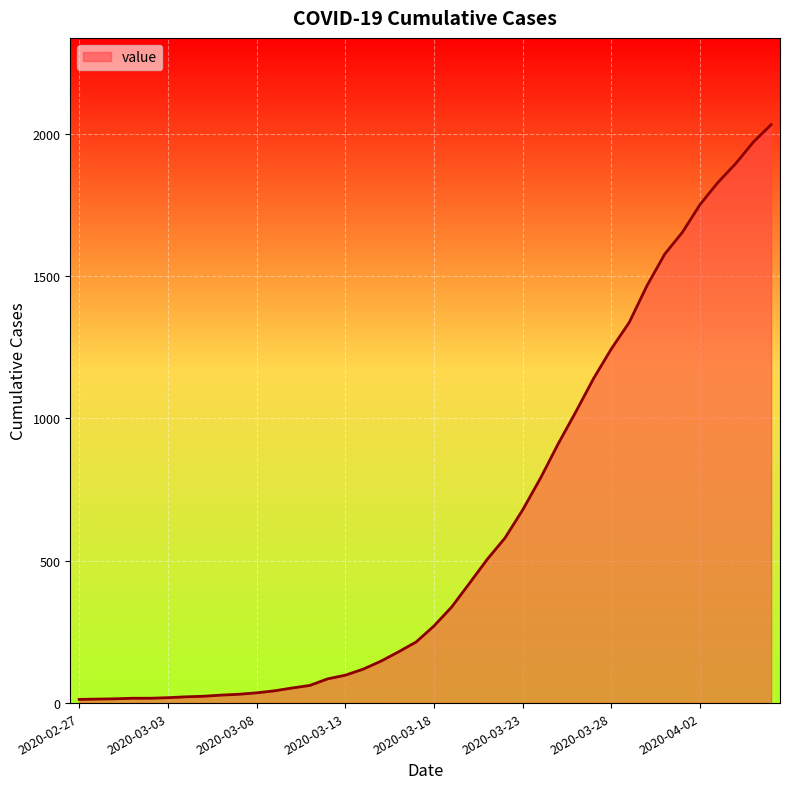

What is the sum of all values?

24656